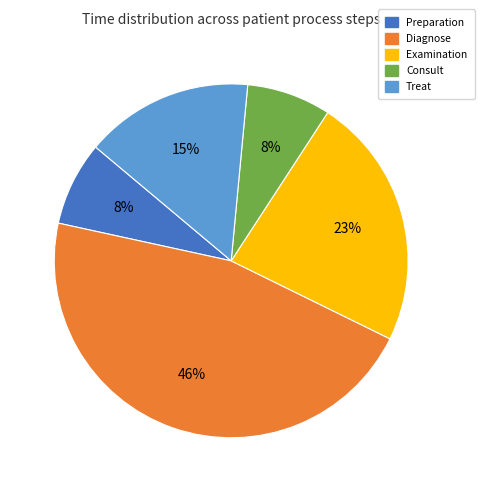

Is it true that Treat is 21% of the pie?

False